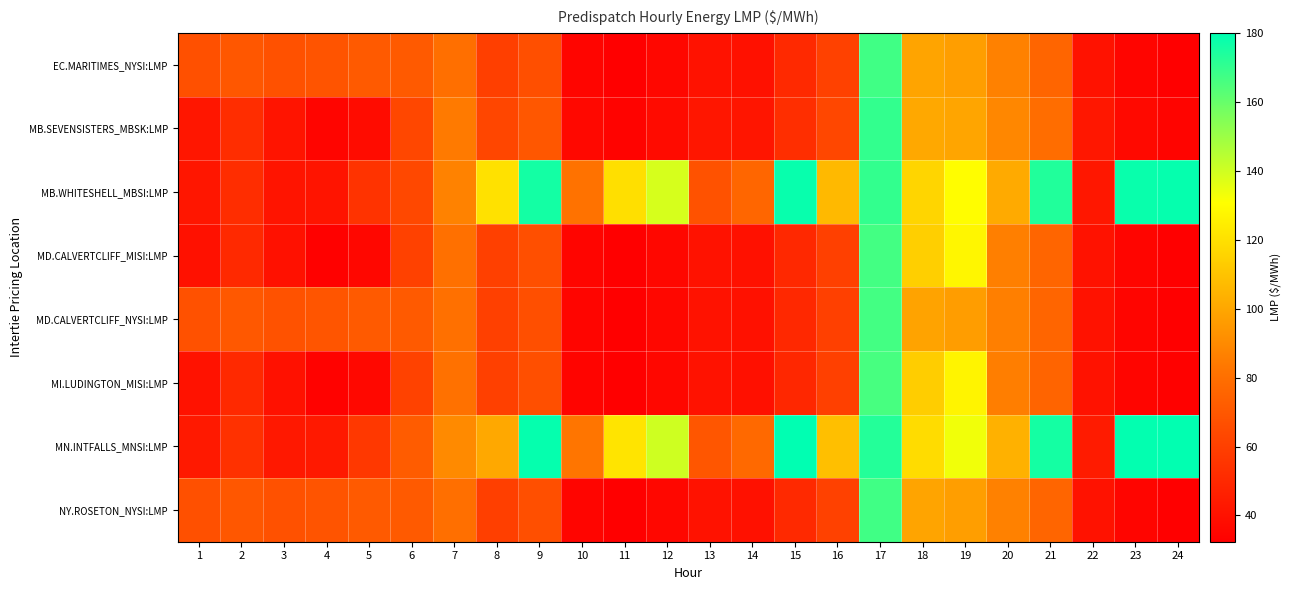

Between 15 and 13, which is larger?

15